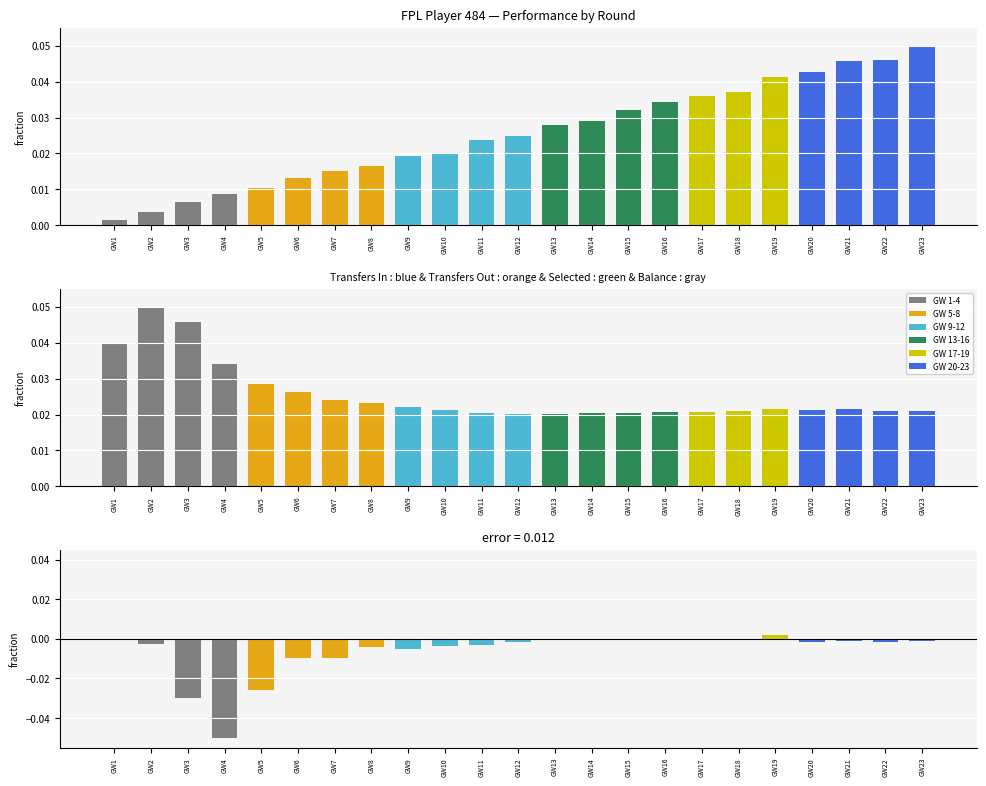

Which series has the widest spread of values?

transfers_balance